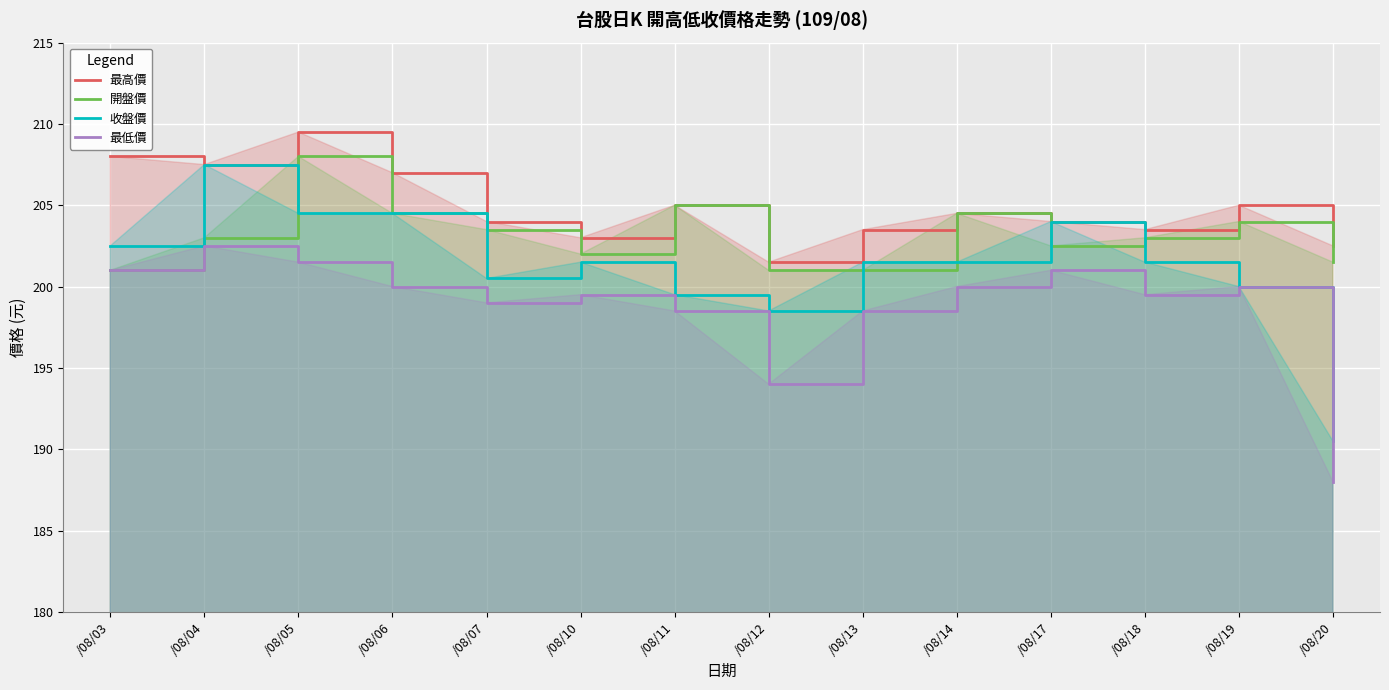

At how many categories does at least one series exceed 208?

1